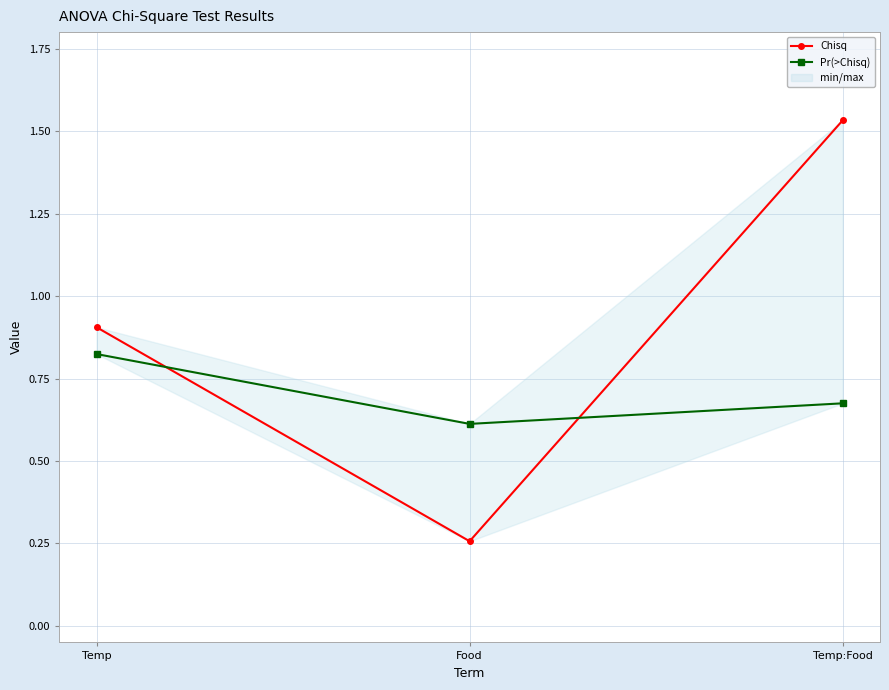

Is the value of Pr(>Chisq) at Temp greater than the value of Chisq at Food?

Yes